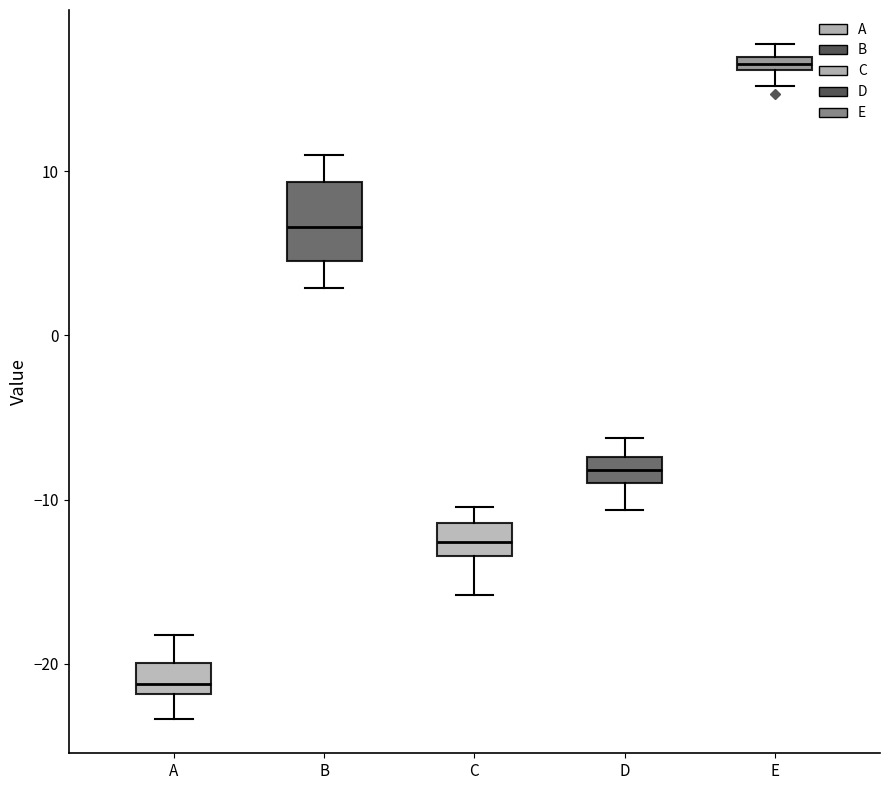

Comparing the boxes themselves (not the whiskers), which one is the tallest?

B